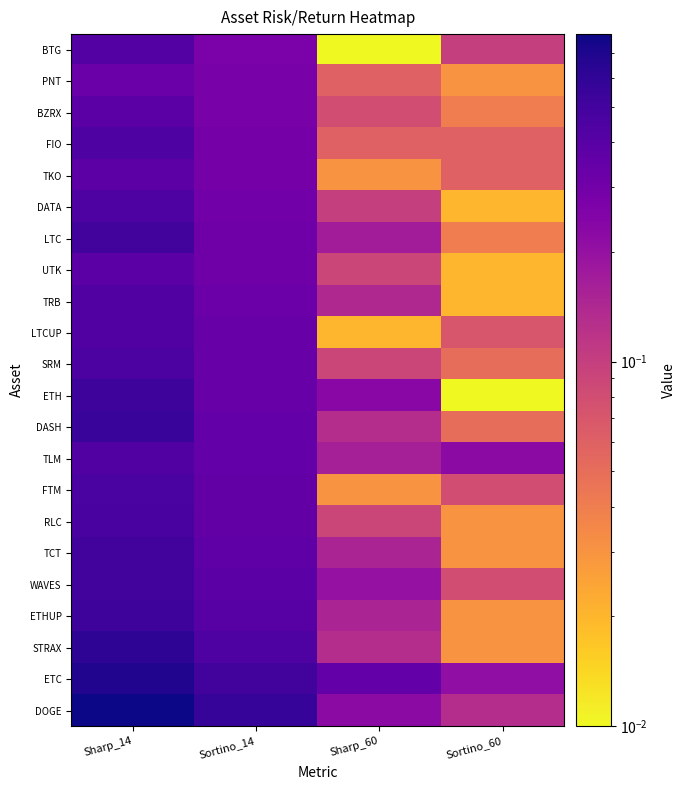

Count the number of categories in the chart.

4